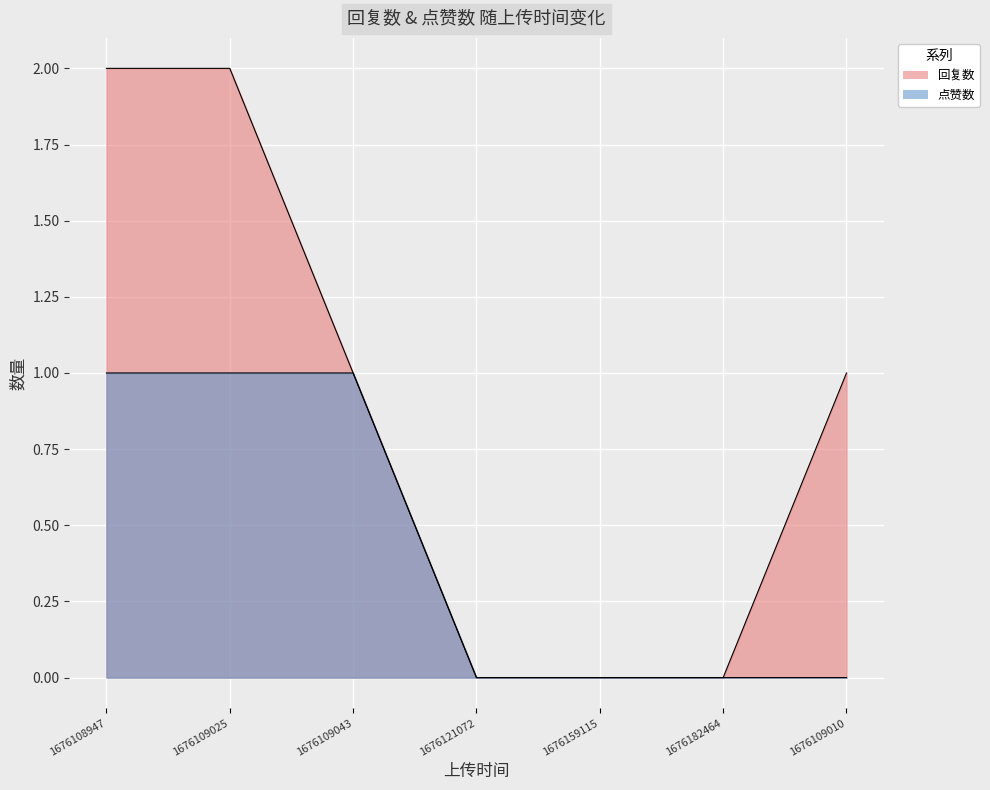

True or false: 点赞数 and 回复数 intersect in this chart.

False